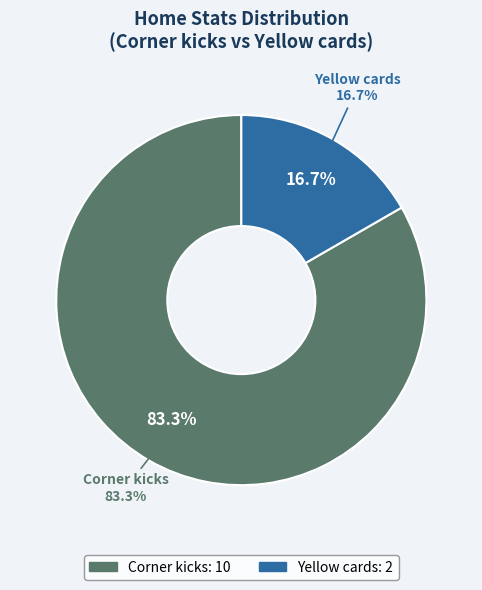

Which has a higher value, Yellow cards or Corner kicks?

Corner kicks